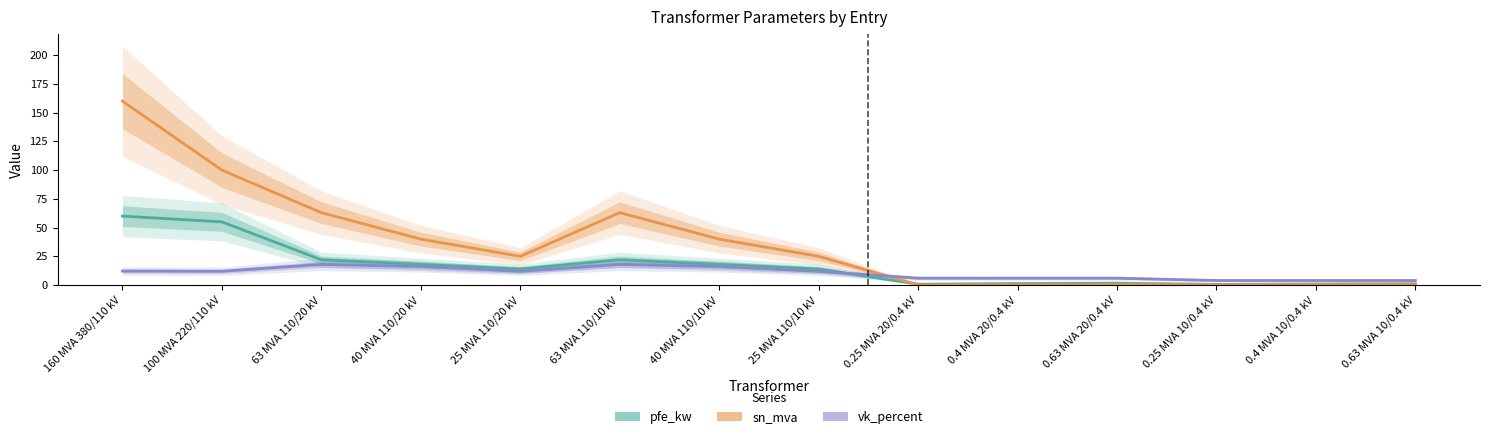

How many interior local valleys does the sn_mva series have?

3